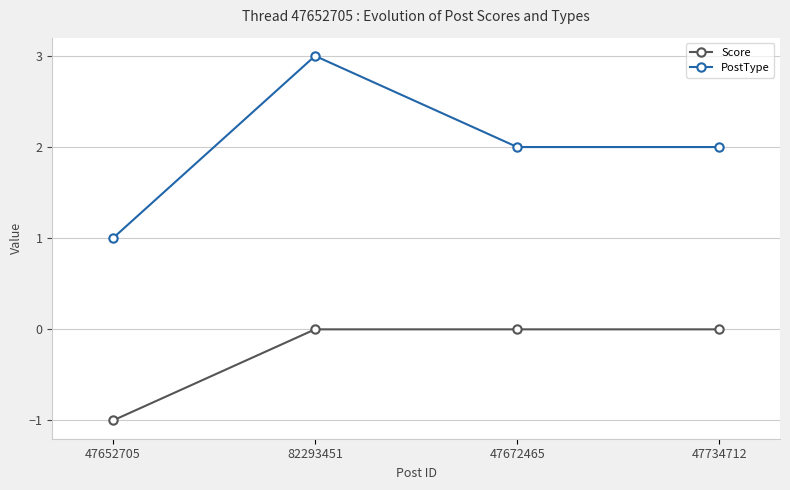

Does the chart display data point markers on the line(s)?

Yes